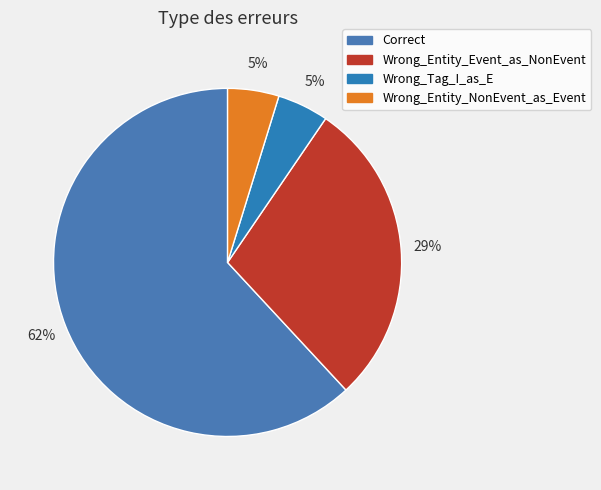

To the nearest percent, what is the combined percentage of Correct and Wrong_Tag_I_as_E?

67%